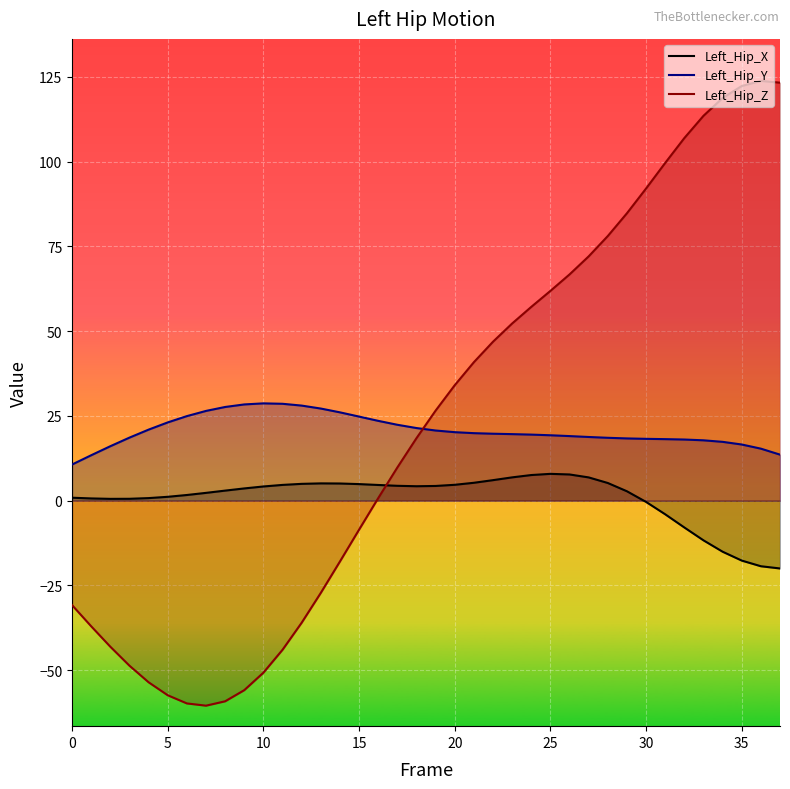

At which category is the sum across all series the highest?

35